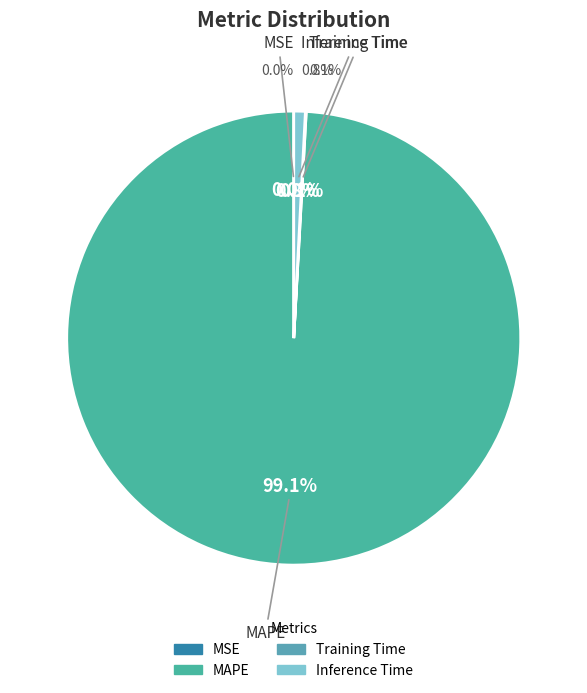

Is it true that MAPE is 89% of the pie?

False